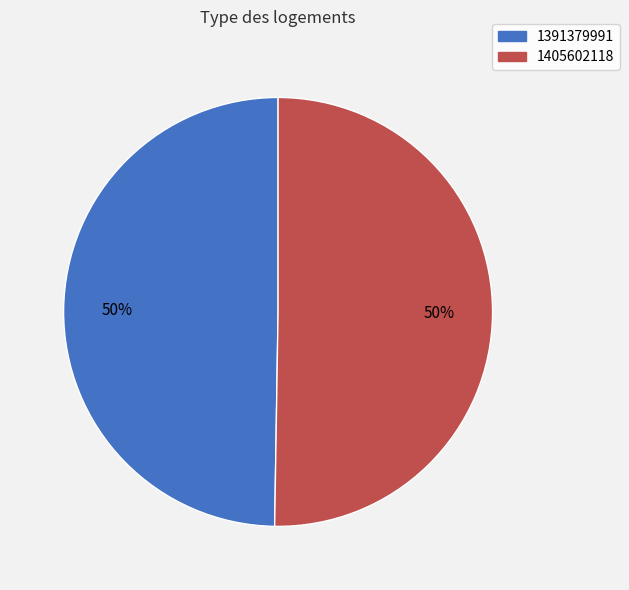

Is the sum of 1405602118 and 1391379991 greater than half?

Yes